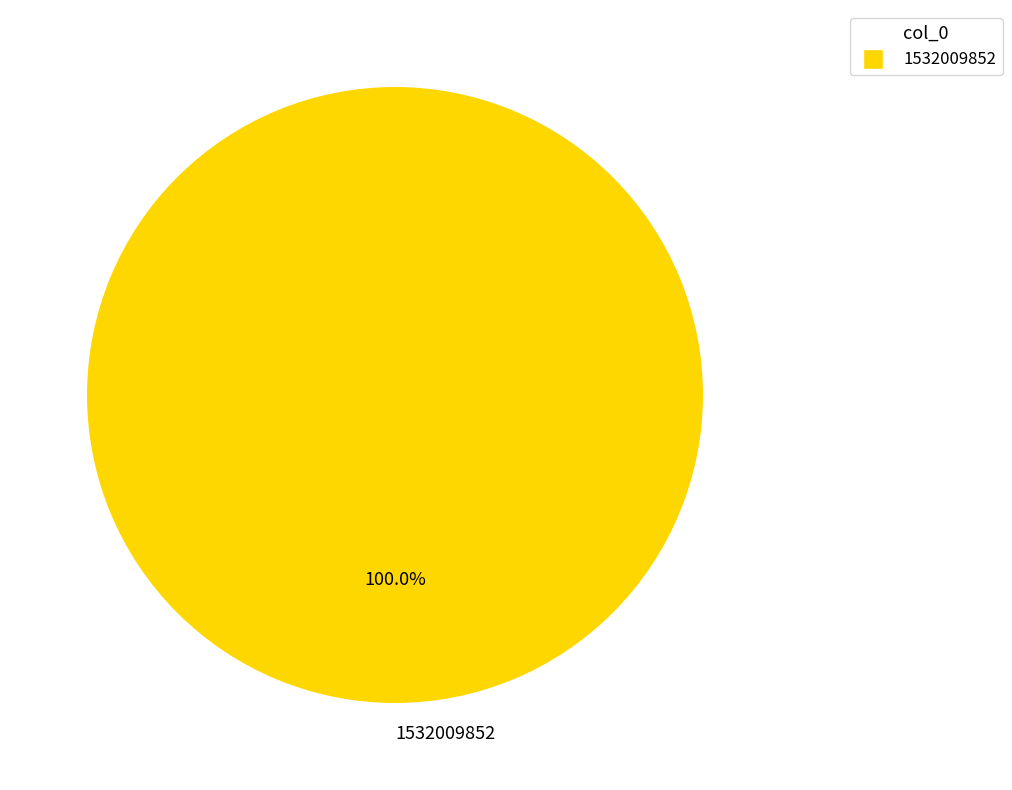

Rank the categories by value from lowest to highest.

1532009852